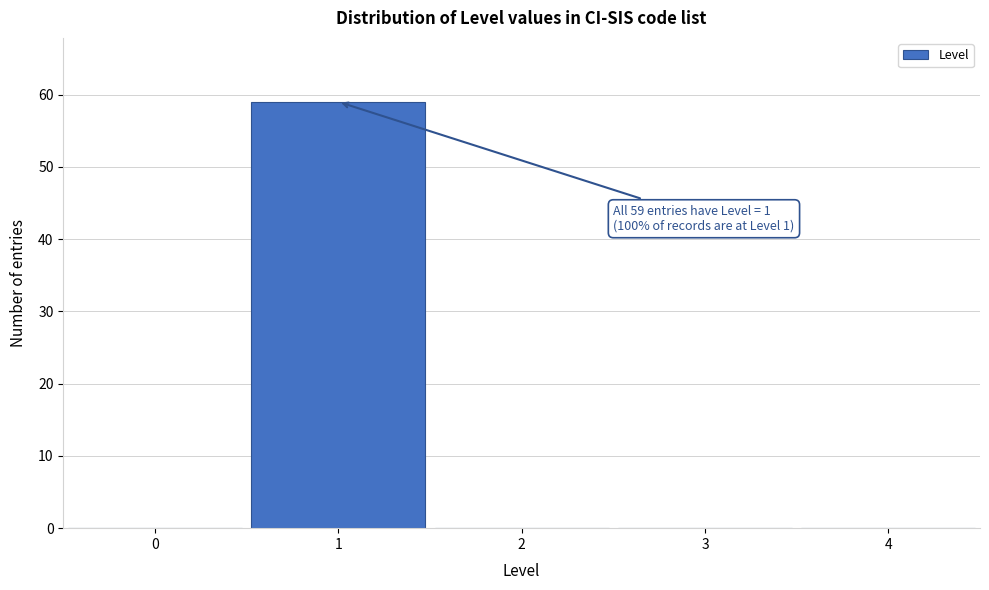

Over which range of the x-axis is the bar tallest?

0.5 to 1.5